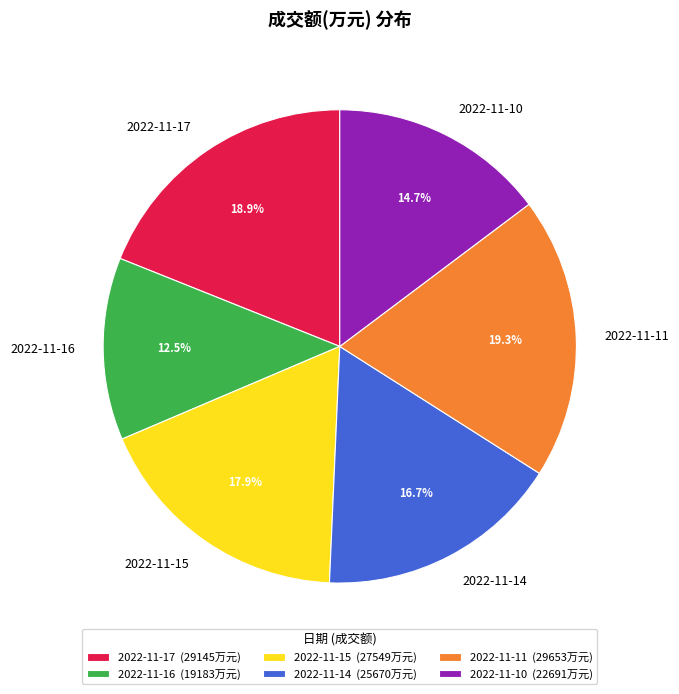

Between 2022-11-11 (29653万元) and 2022-11-16 (19183万元), which is larger?

2022-11-11 (29653万元)